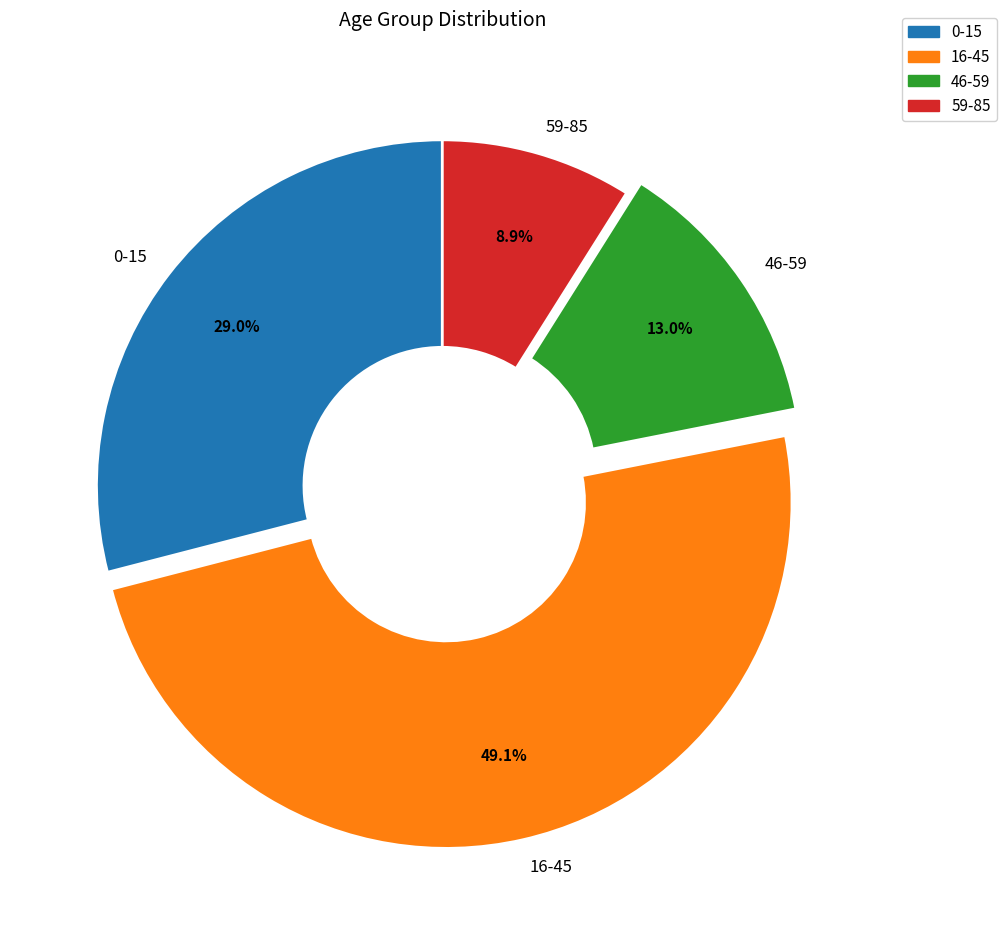

Combined, do 46-59 and 59-85 account for over 50%?

No